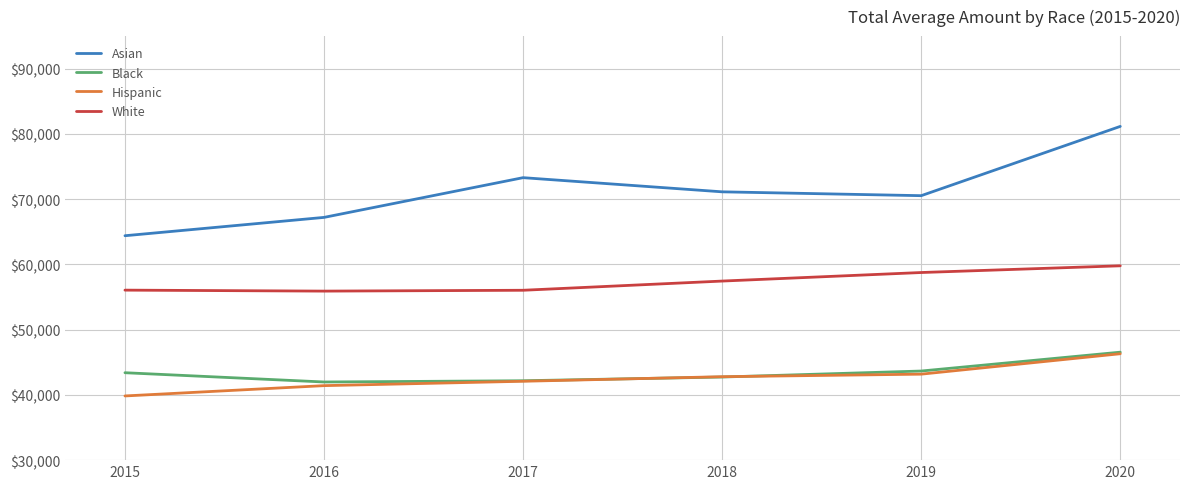

Which series has the largest total across all categories?

Asian